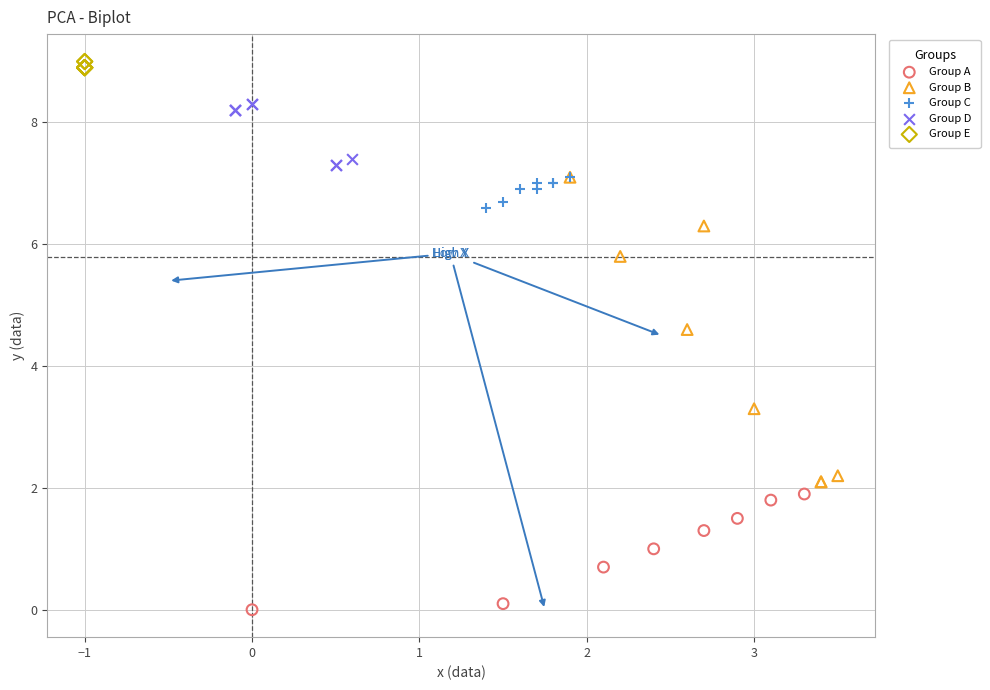

Which series has the widest spread of Y values?

Group B